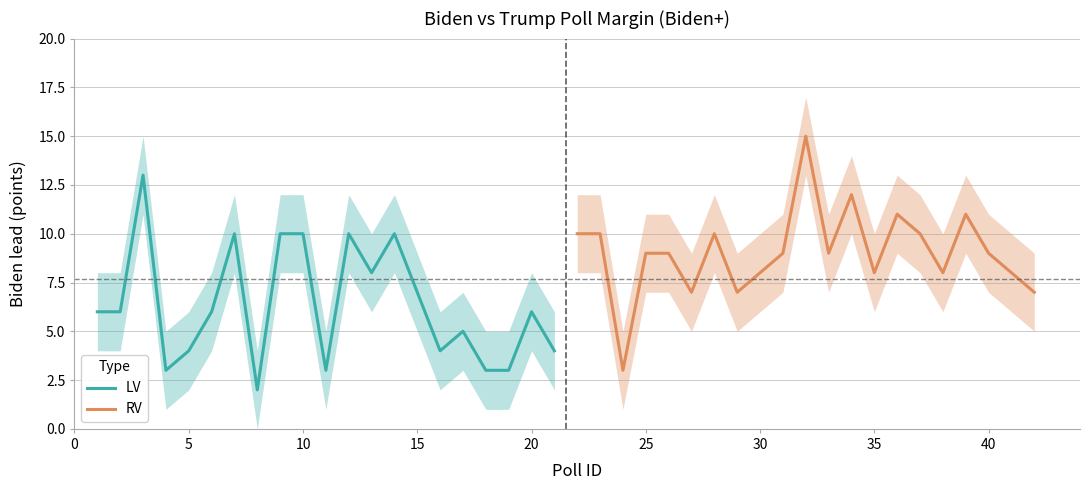

Which series ends up on top after the final intersection of RV and LV?

RV